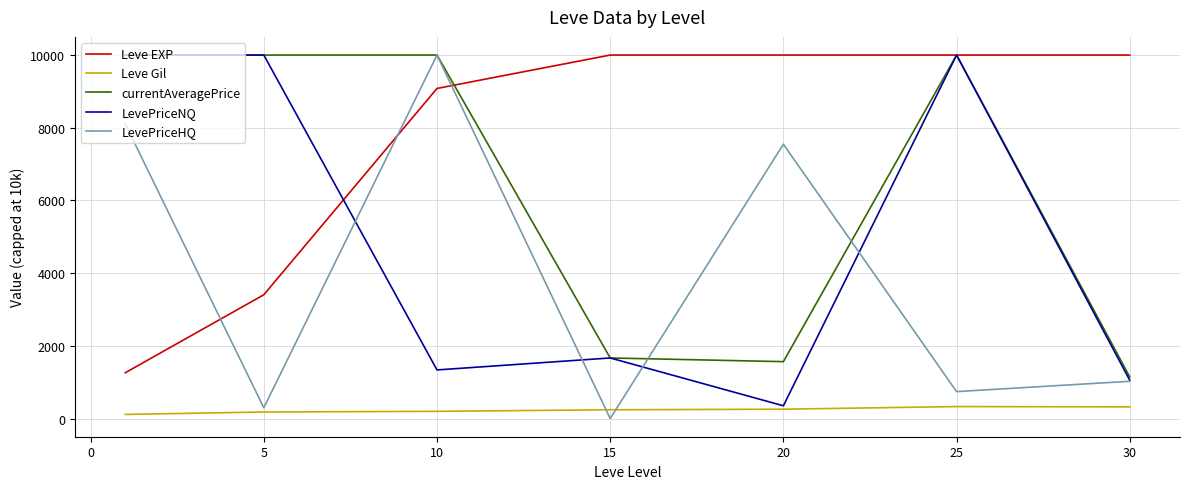

Which series has the largest total across all categories?

Leve EXP